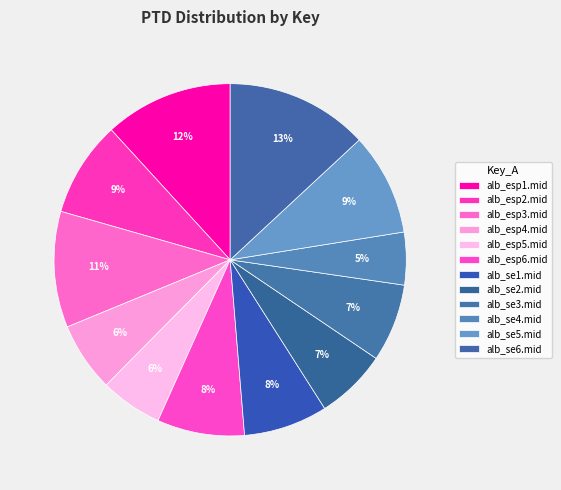

Which slice is the smallest?

alb_se4.mid